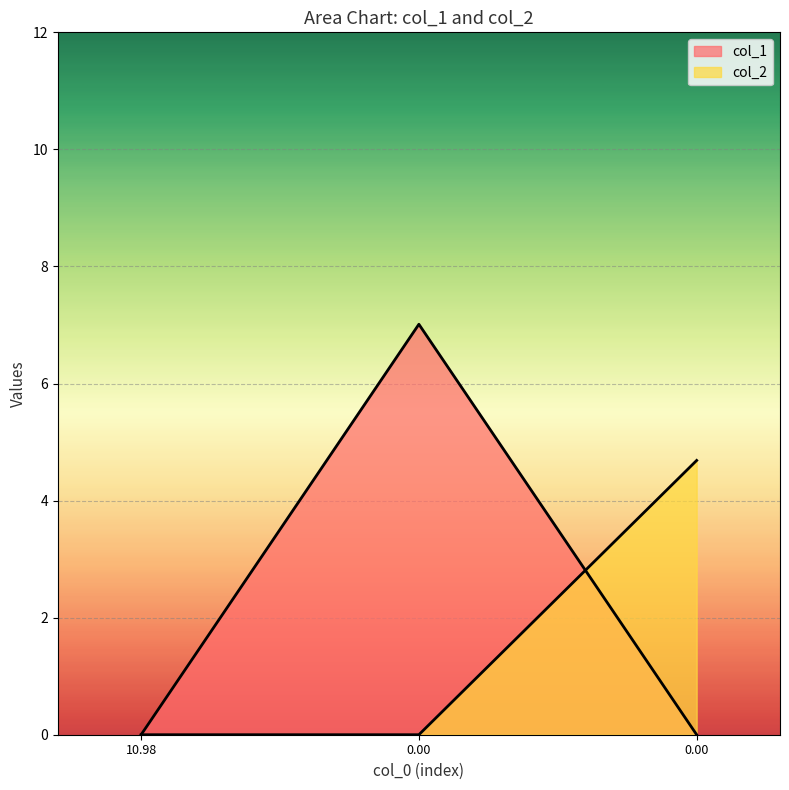

What are all the series names shown in the legend?

col_1, col_2